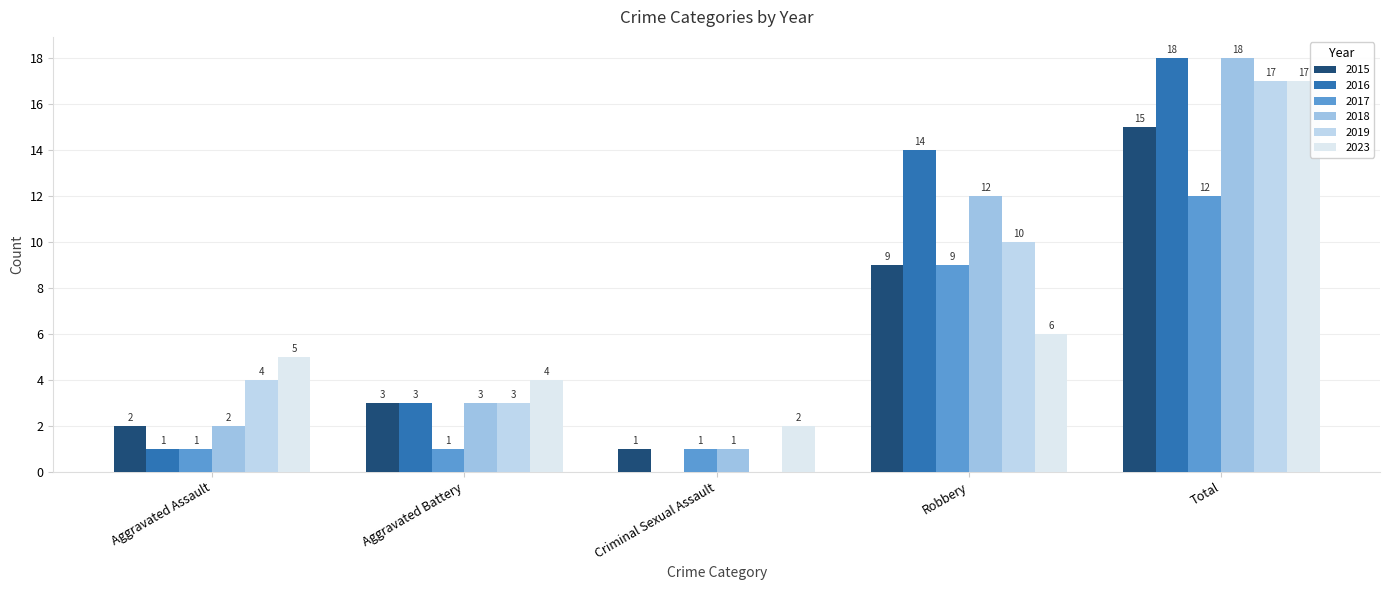

Reading left to right, extract all data points from this chart.

2015: Aggravated Assault=2	Aggravated Battery=3	Criminal Sexual Assault=1	Robbery=9	Total=15
2016: Aggravated Assault=1	Aggravated Battery=3	Criminal Sexual Assault=0	Robbery=14	Total=18
2017: Aggravated Assault=1	Aggravated Battery=1	Criminal Sexual Assault=1	Robbery=9	Total=12
2018: Aggravated Assault=2	Aggravated Battery=3	Criminal Sexual Assault=1	Robbery=12	Total=18
2019: Aggravated Assault=4	Aggravated Battery=3	Criminal Sexual Assault=0	Robbery=10	Total=17
2023: Aggravated Assault=5	Aggravated Battery=4	Criminal Sexual Assault=2	Robbery=6	Total=17